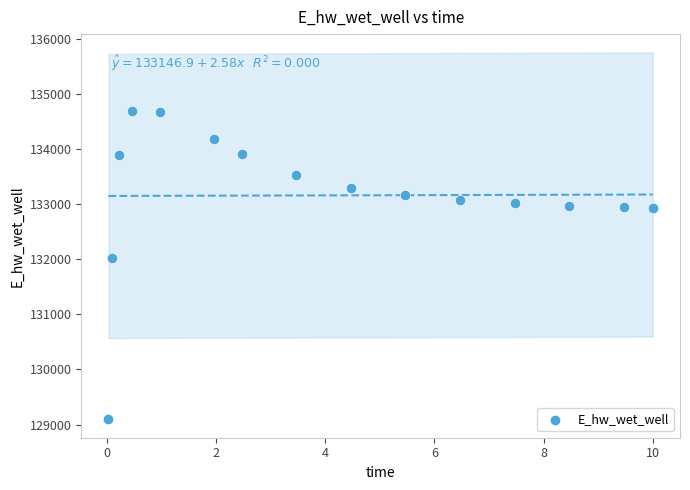

What Y value in the scatter plot is closest to 131891?

132013.5